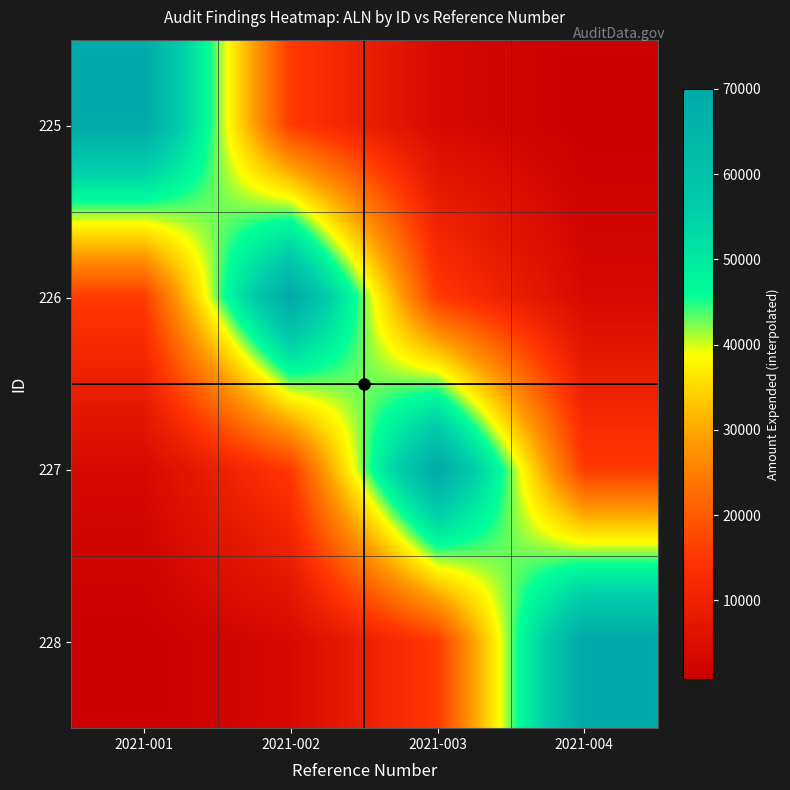

How many categories are shown in the chart?

4